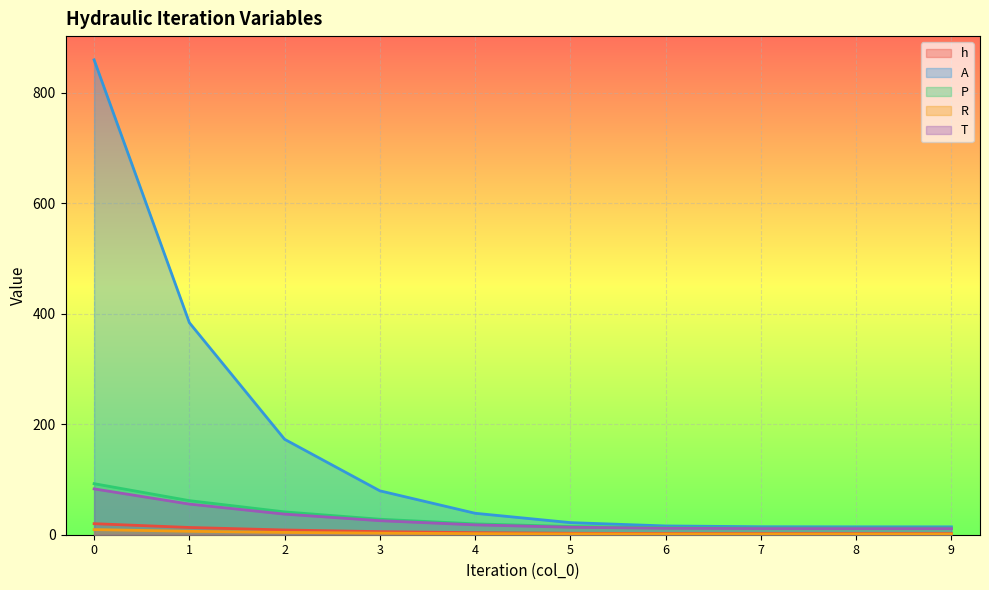

True or false: A and h intersect in this chart.

False